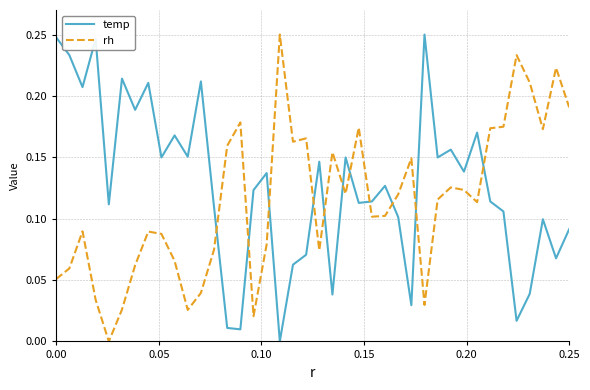

Rank the series by their average value, from highest to lowest.

temp, rh